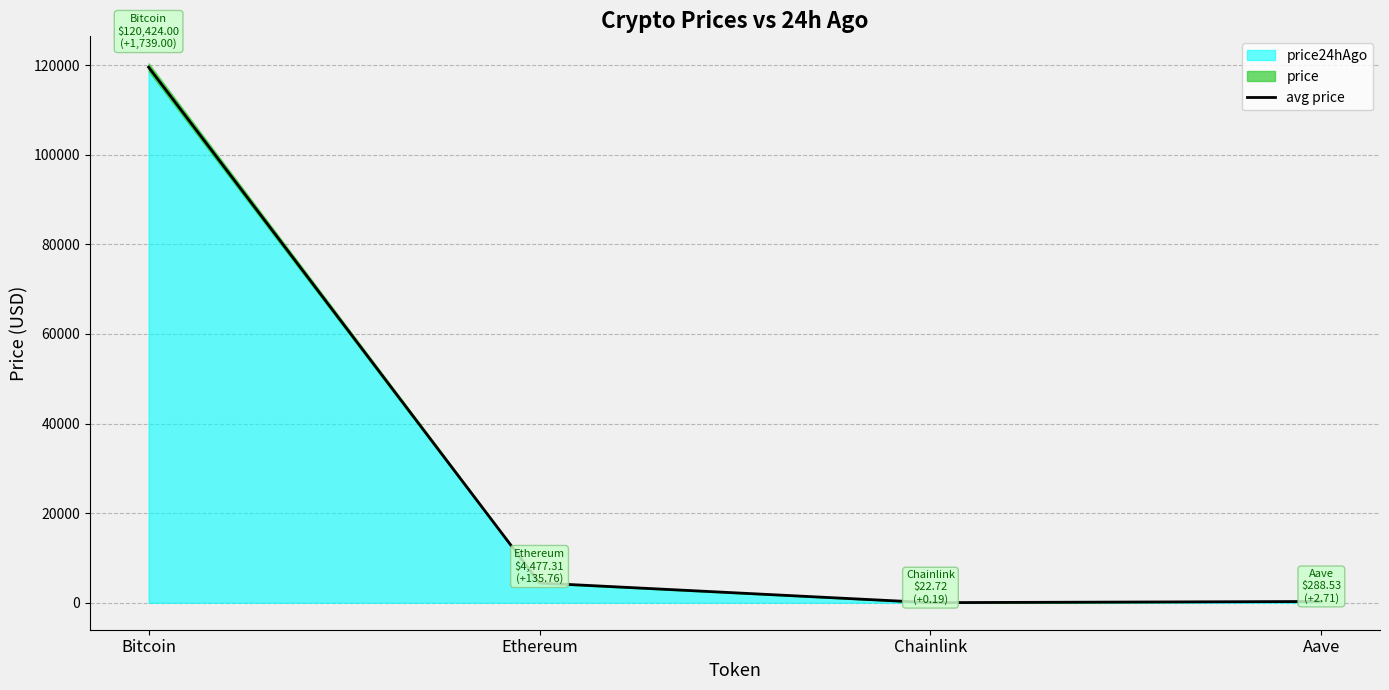

Does the chart have visible grid lines?

Yes